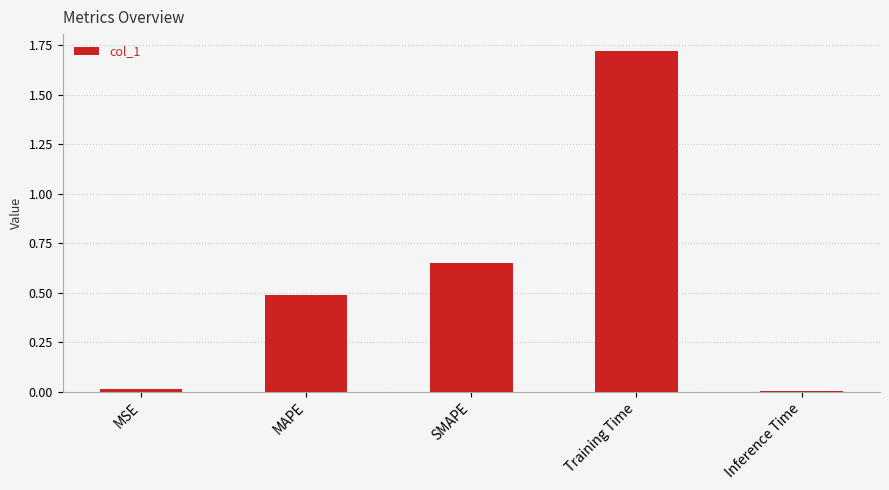

What is the label of the 4th bar from the right?

MAPE